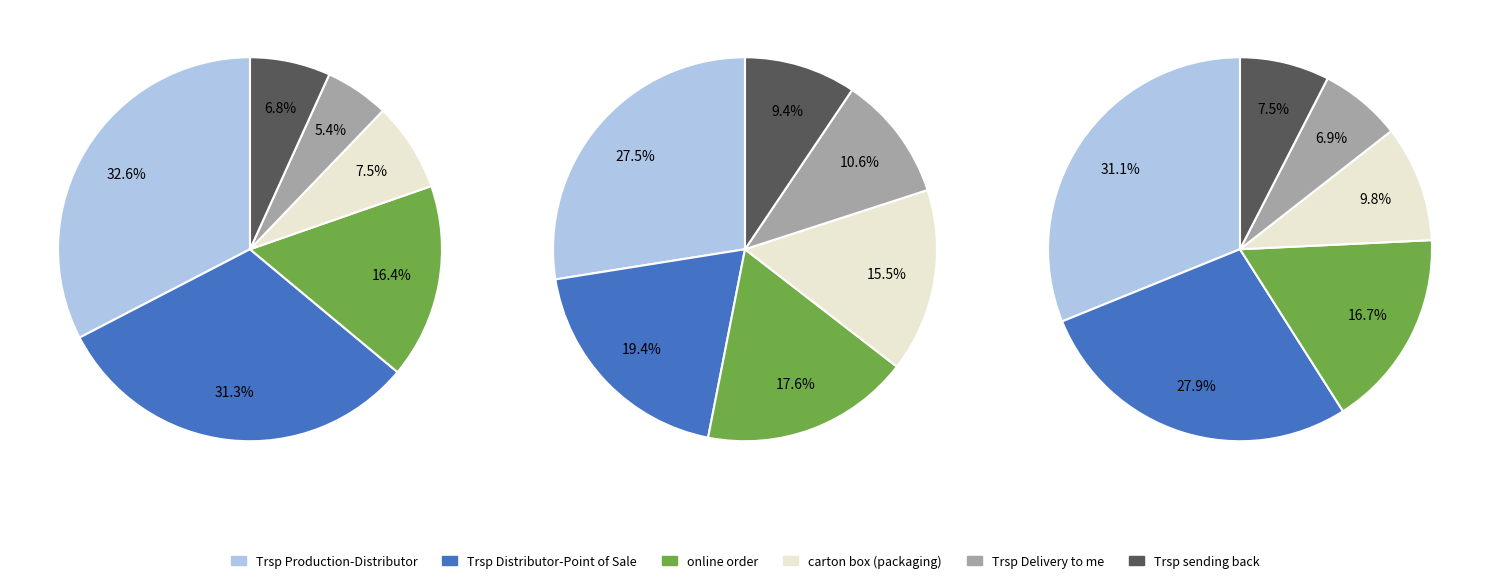

True or false: 11 accounts for 1% of the total.

False